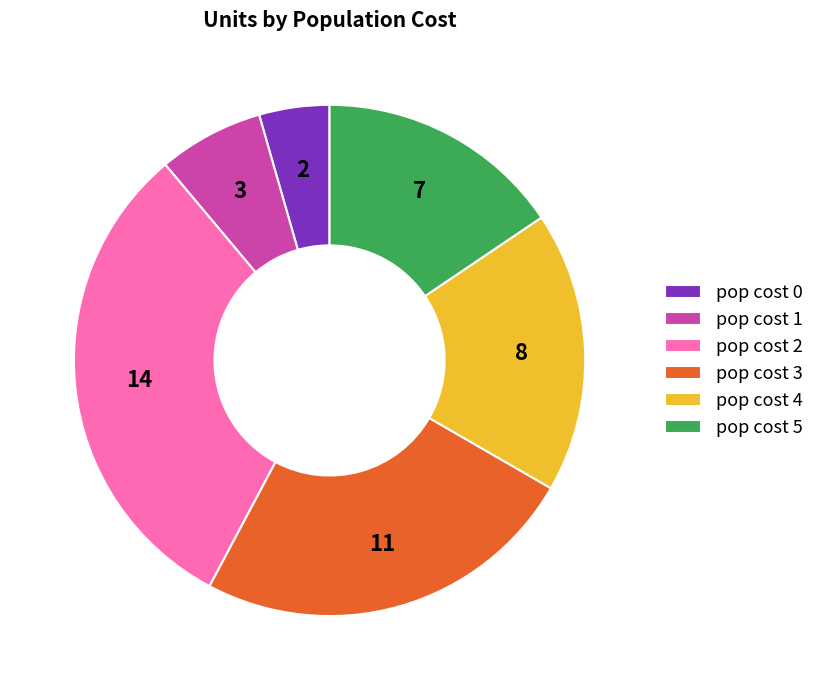

Is it true that pop cost 0 is 16% of the pie?

False